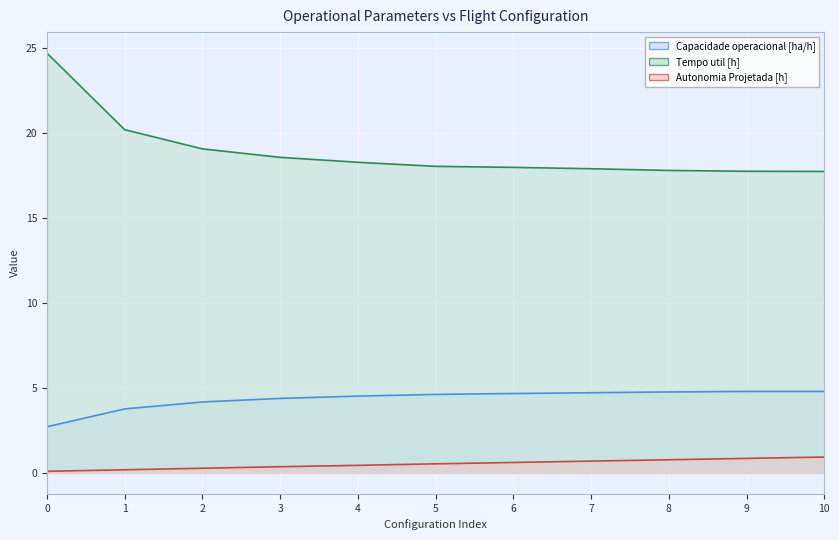

What is the value of the Capacidade operacional [ha/h] point at the 8th from the left?

4.7